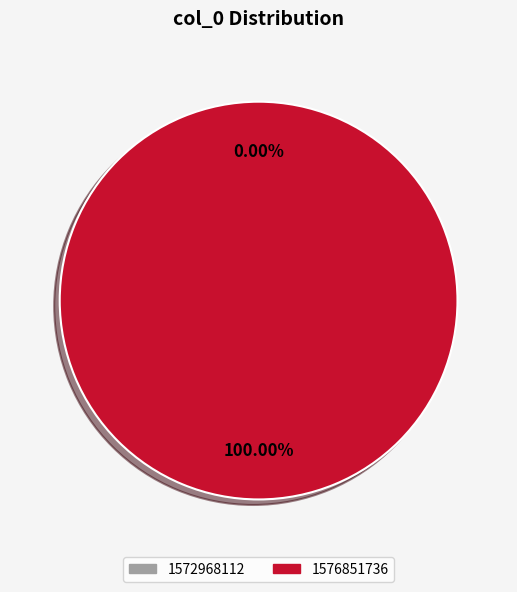

Rank the categories by value from highest to lowest.

1576851736, 1572968112